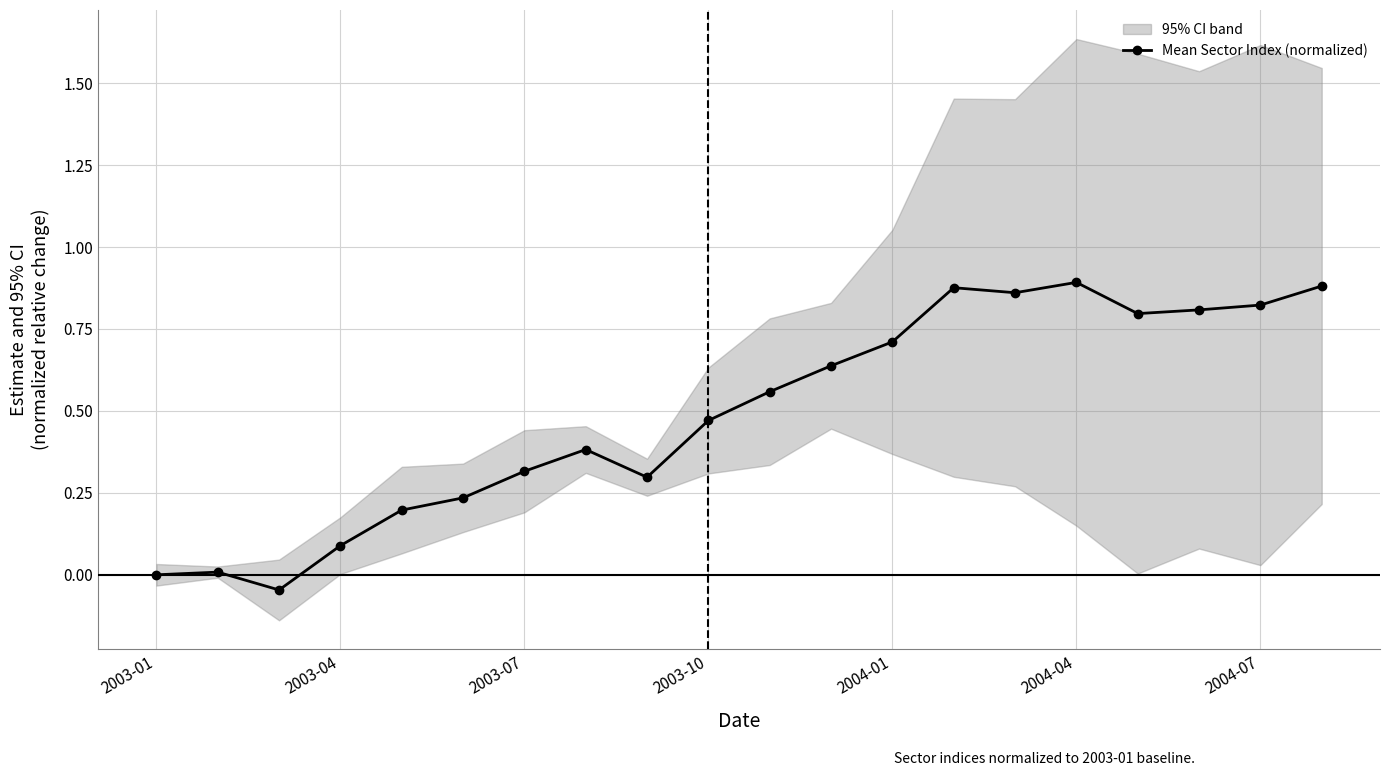

Reading left to right, what are all the values shown in this chart?

0.0	0.0	-0.0	0.1	0.2	0.2	0.3	0.4	0.3	0.5	0.6	0.6	0.7	0.9	0.9	0.9	0.8	0.8	0.8	0.9